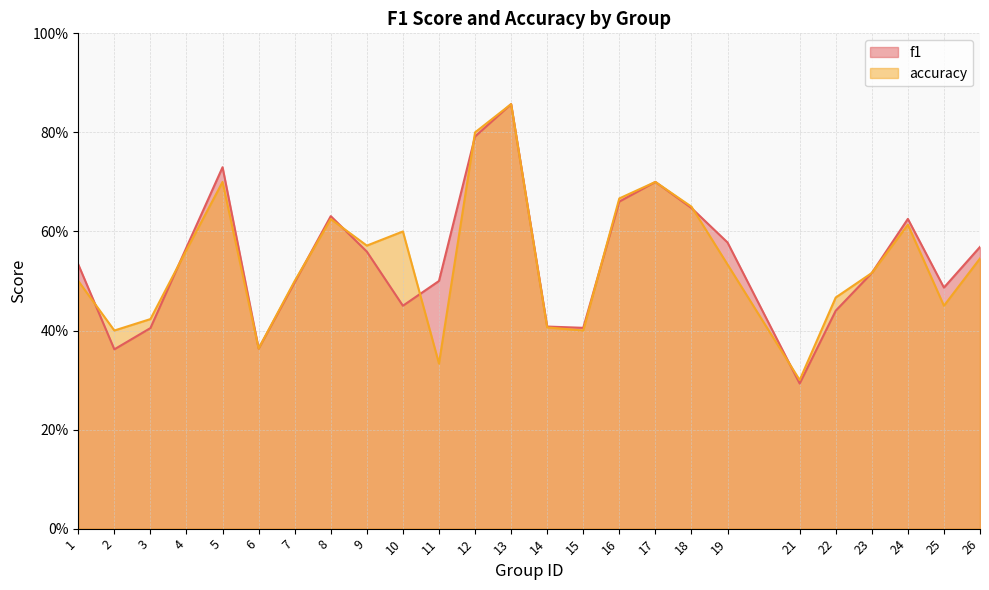

Which series has the widest spread of values?

f1